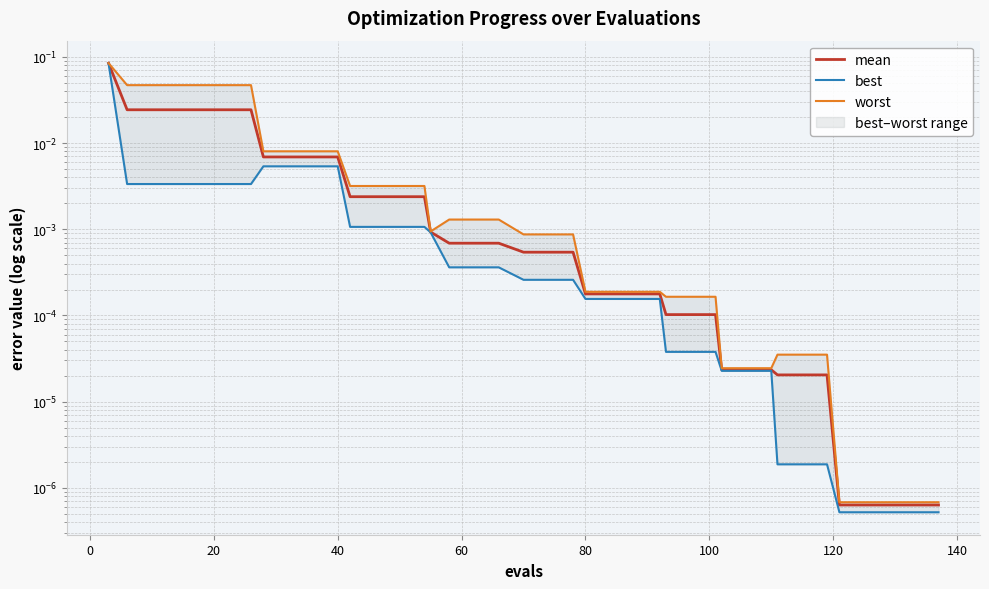

True or false: mean has more than 0 points higher than both neighbors.

False